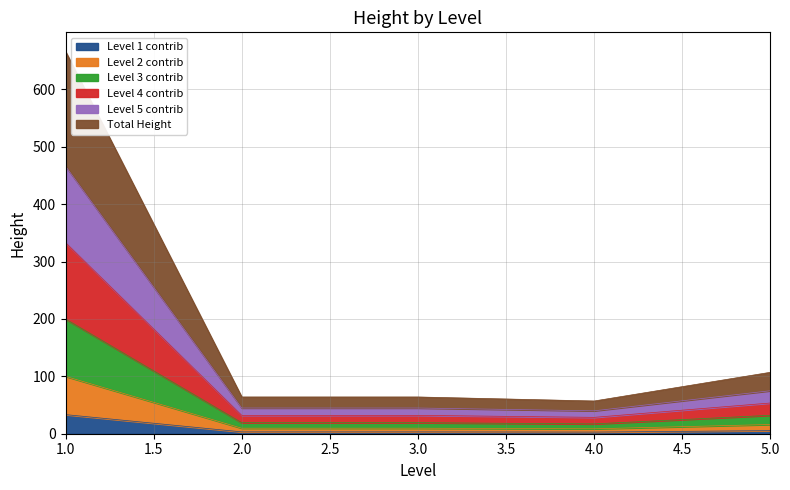

What value does the data have at 3?

64